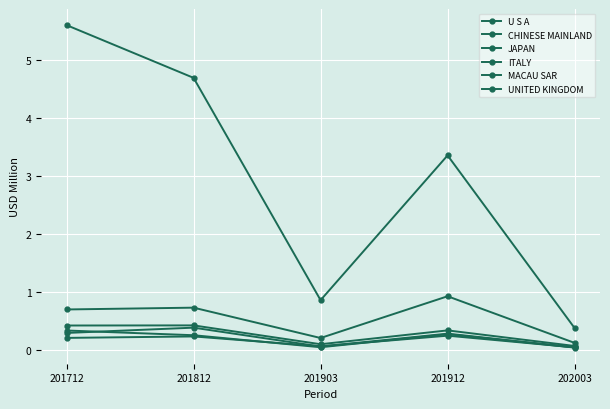

How many distinct data groups are displayed?

6